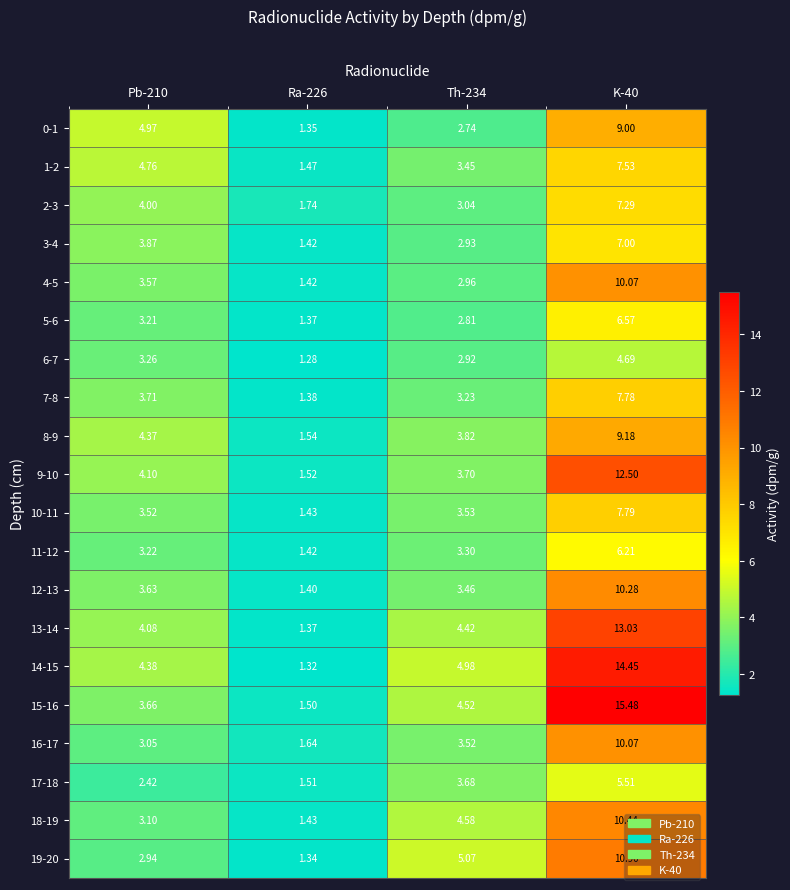

What is the spread (max minus min) of values at Th-234?

2.3